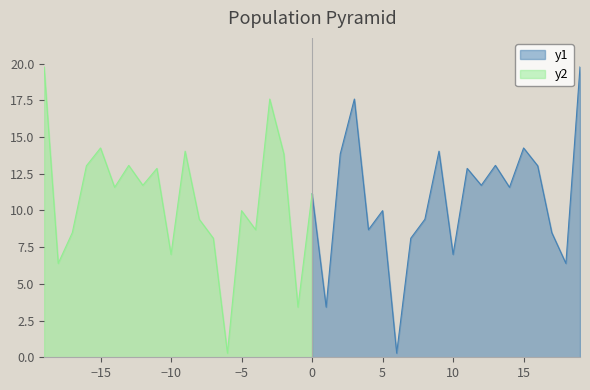

The y1 series shows 10.0 at 5. True or false?

True